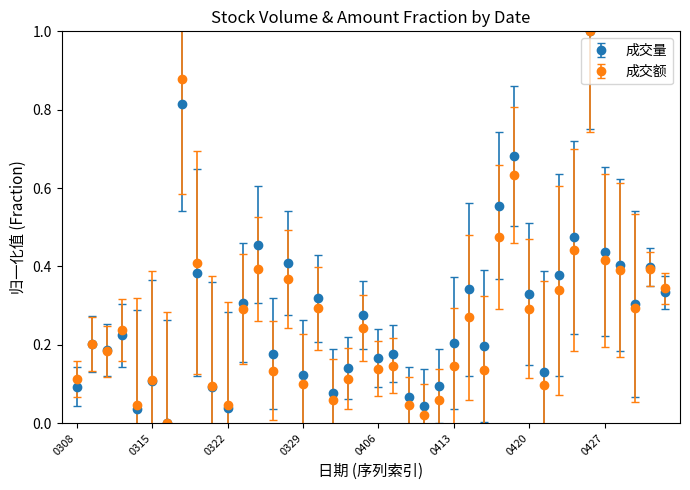

What is the maximum value for 成交额?

1.0